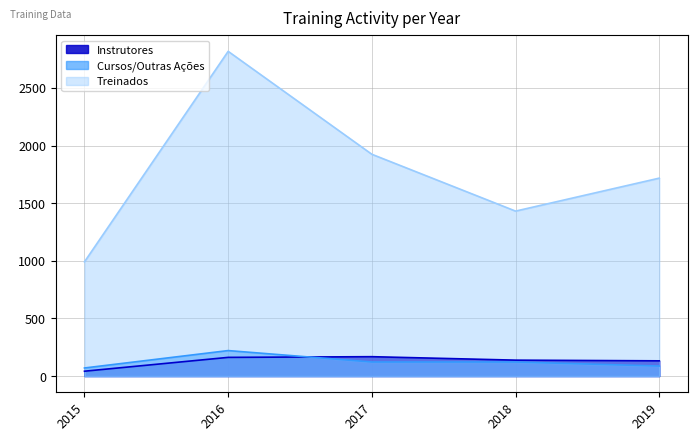

Which series has the largest total across all categories?

Treinados